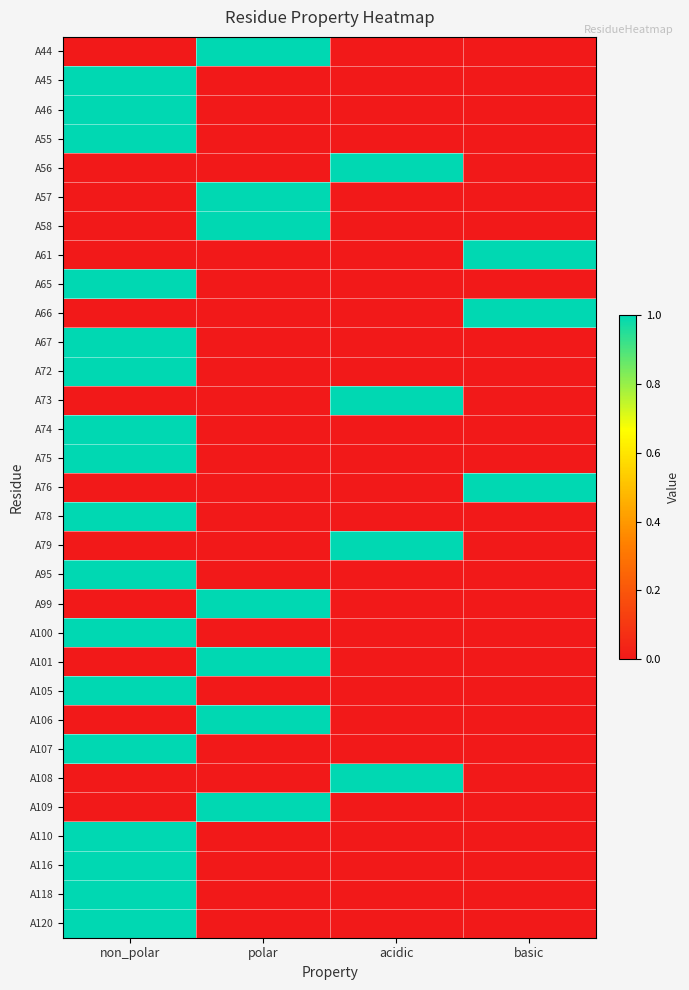

Reading right to left, what are all the values shown in this chart?

A44: basic=0	acidic=0	polar=1	non_polar=0
A45: basic=0	acidic=0	polar=0	non_polar=1
A46: basic=0	acidic=0	polar=0	non_polar=1
A55: basic=0	acidic=0	polar=0	non_polar=1
A56: basic=0	acidic=1	polar=0	non_polar=0
A57: basic=0	acidic=0	polar=1	non_polar=0
A58: basic=0	acidic=0	polar=1	non_polar=0
A61: basic=1	acidic=0	polar=0	non_polar=0
A65: basic=0	acidic=0	polar=0	non_polar=1
A66: basic=1	acidic=0	polar=0	non_polar=0
A67: basic=0	acidic=0	polar=0	non_polar=1
A72: basic=0	acidic=0	polar=0	non_polar=1
A73: basic=0	acidic=1	polar=0	non_polar=0
A74: basic=0	acidic=0	polar=0	non_polar=1
A75: basic=0	acidic=0	polar=0	non_polar=1
A76: basic=1	acidic=0	polar=0	non_polar=0
A78: basic=0	acidic=0	polar=0	non_polar=1
A79: basic=0	acidic=1	polar=0	non_polar=0
A95: basic=0	acidic=0	polar=0	non_polar=1
A99: basic=0	acidic=0	polar=1	non_polar=0
A100: basic=0	acidic=0	polar=0	non_polar=1
A101: basic=0	acidic=0	polar=1	non_polar=0
A105: basic=0	acidic=0	polar=0	non_polar=1
A106: basic=0	acidic=0	polar=1	non_polar=0
A107: basic=0	acidic=0	polar=0	non_polar=1
A108: basic=0	acidic=1	polar=0	non_polar=0
A109: basic=0	acidic=0	polar=1	non_polar=0
A110: basic=0	acidic=0	polar=0	non_polar=1
A116: basic=0	acidic=0	polar=0	non_polar=1
A118: basic=0	acidic=0	polar=0	non_polar=1
A120: basic=0	acidic=0	polar=0	non_polar=1